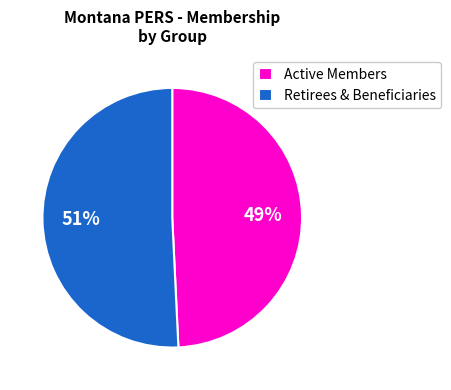

What is the smallest slice in the pie chart?

Active Members